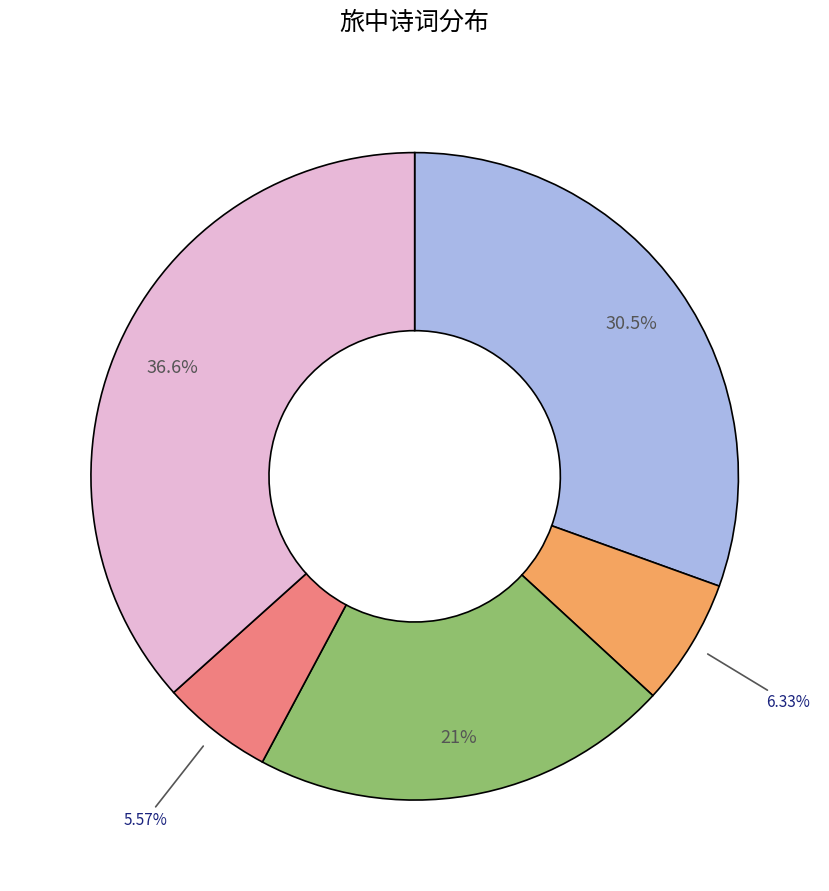

Is there a majority slice in this chart?

No